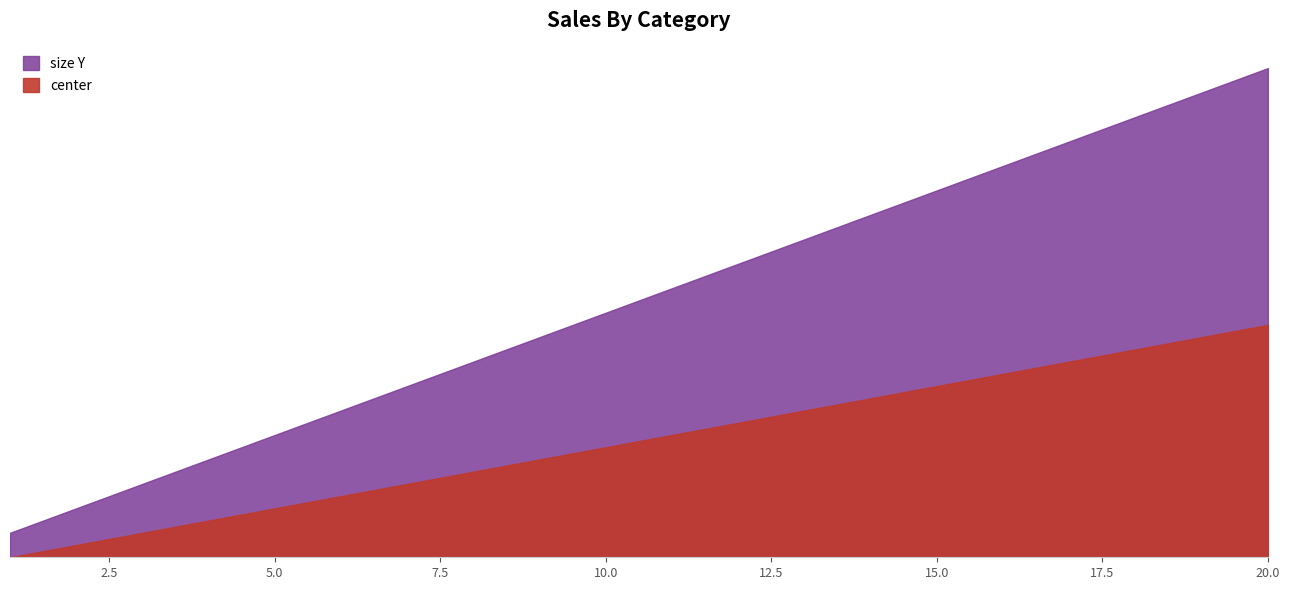

What are all the series names shown in the legend?

center, size Y